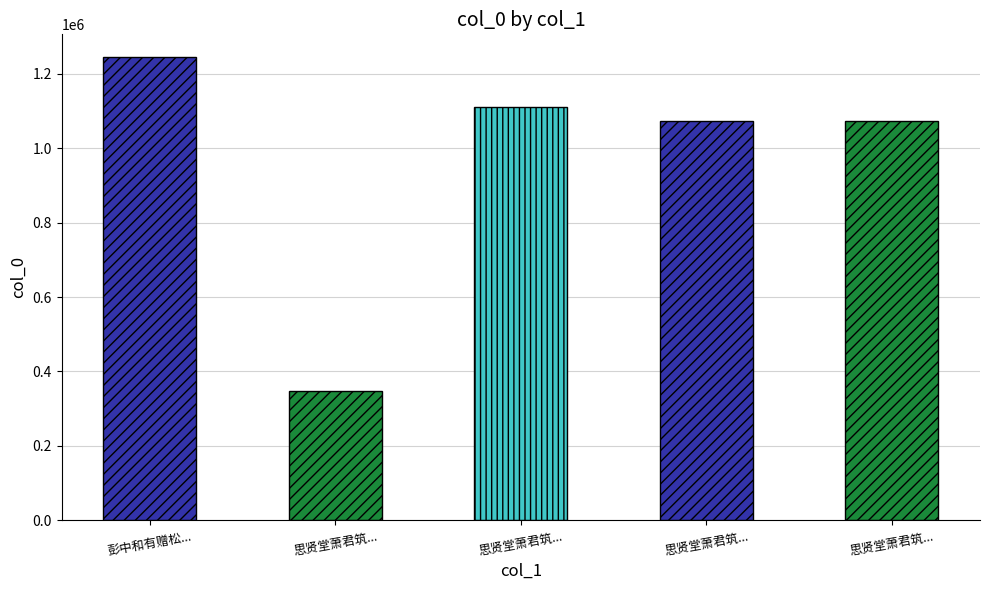

Reading right to left, list all the values displayed in this chart.

1073534	1073535	1110390	345911	1244108